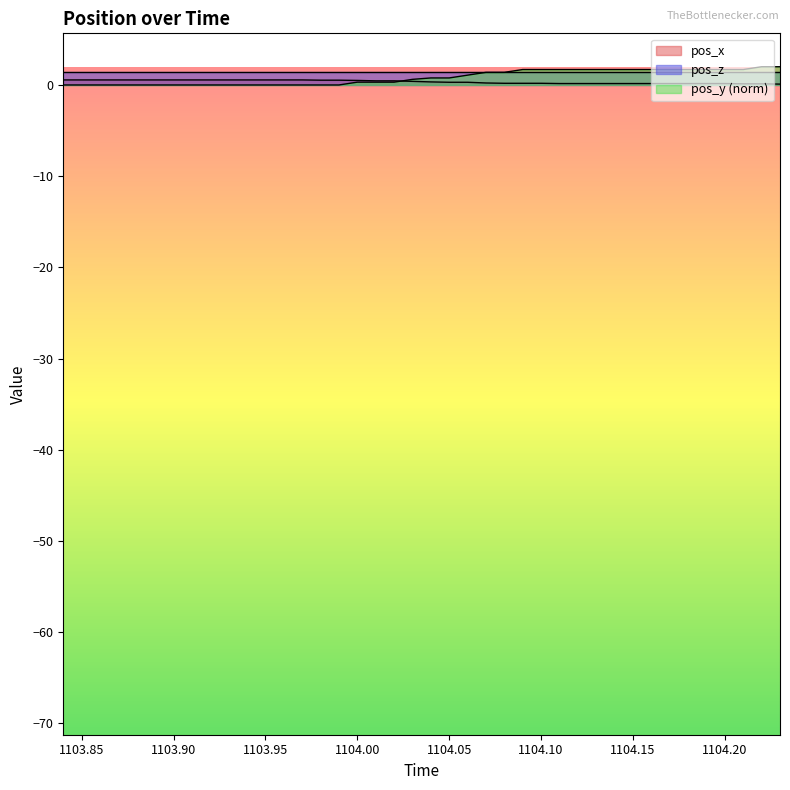

What is the maximum value shown in the chart?

2.0